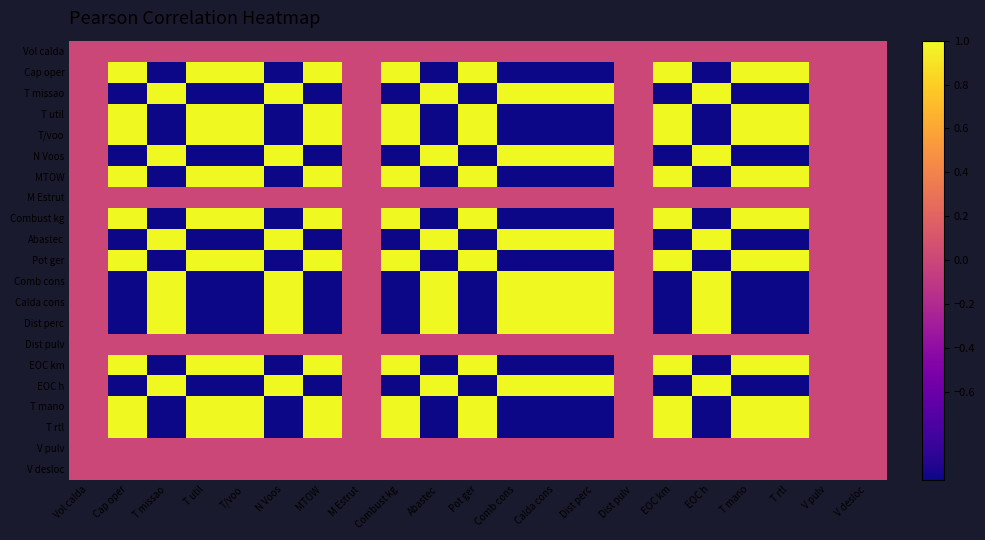

Which has a higher value, N Voos or Pot ger?

N Voos